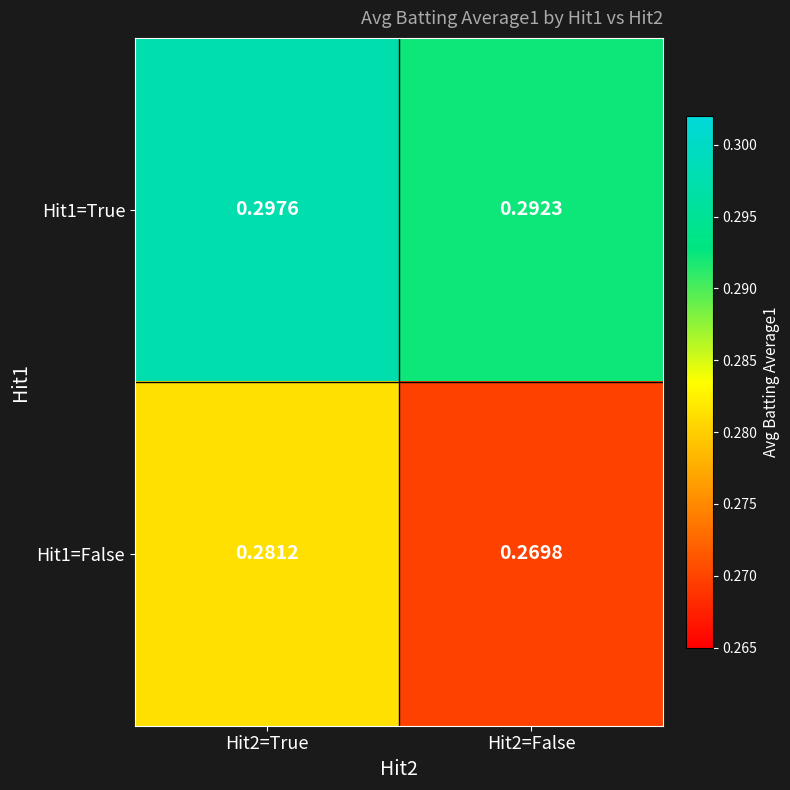

Is the value of Hit1=False at Hit2=False greater than the value of Hit1=True at Hit2=False?

No